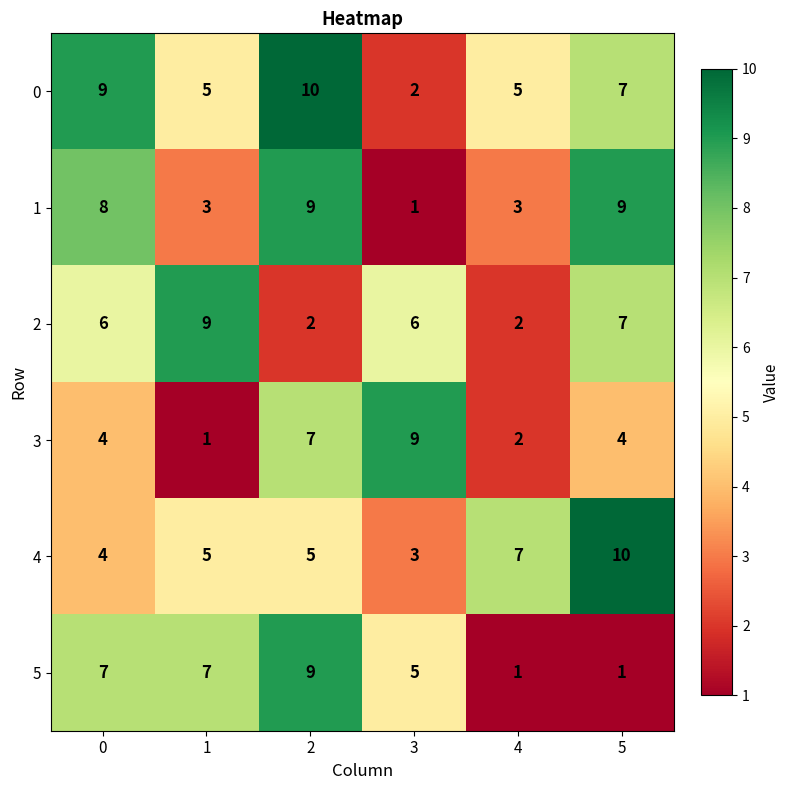

Is it true that 0 equals 10 at 2?

True